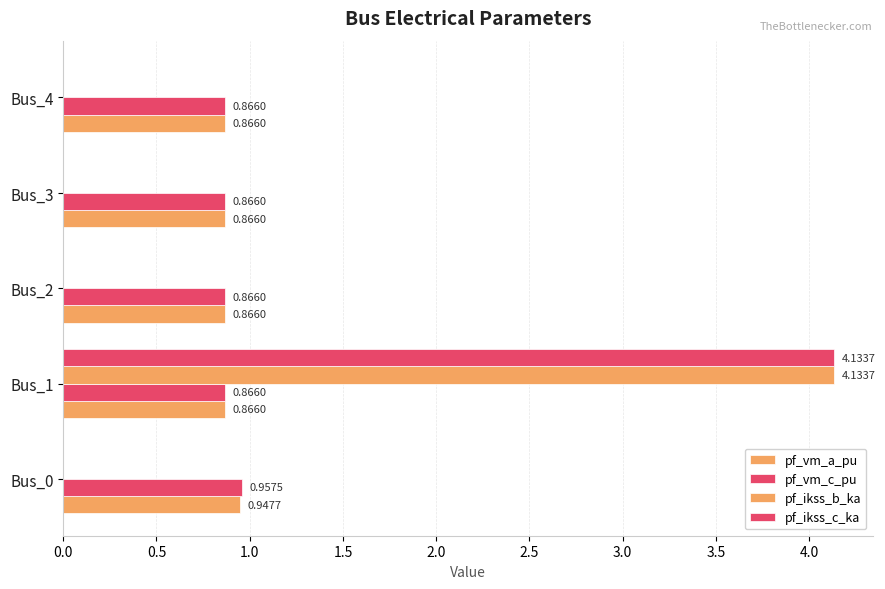

Count the pf_ikss_c_ka values in the range 0 to 1.

4